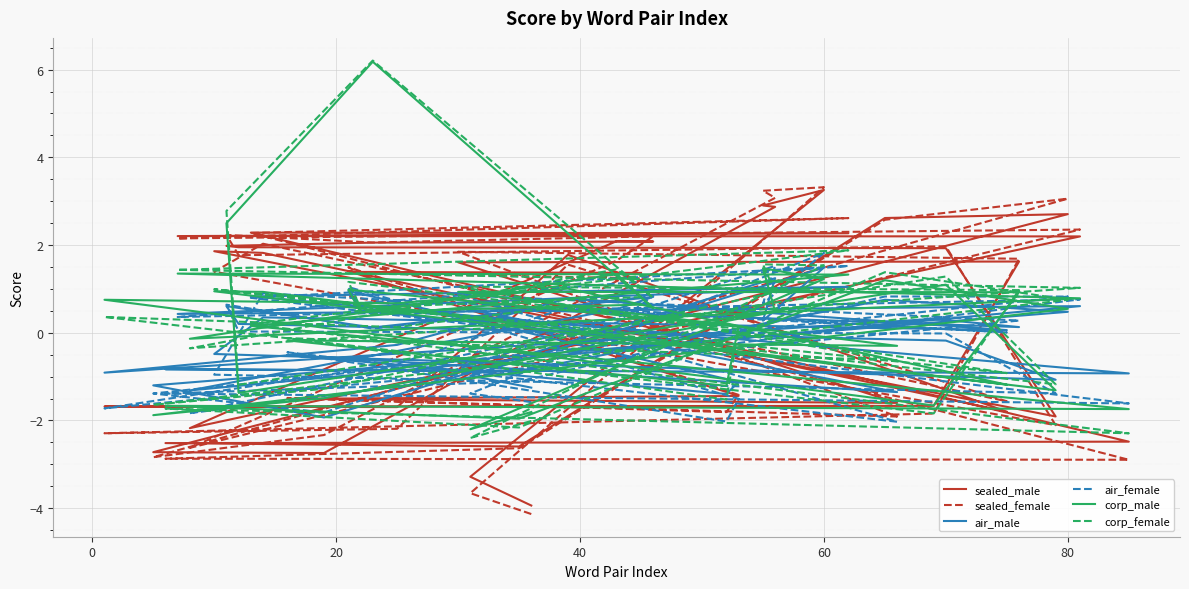

In sealed_female, how many points are higher than both neighbors (excluding endpoints)?

12